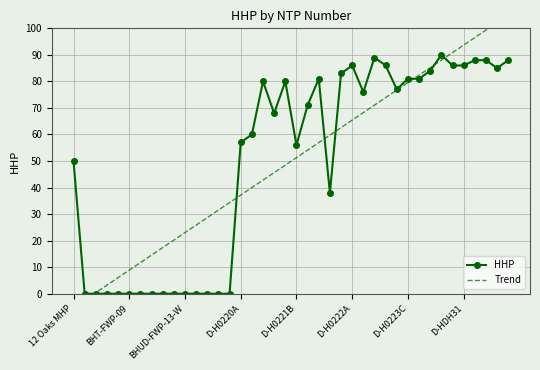

Reading left to right, what are all the values shown in this chart?

HHP: 50.0	0.0	0.0	0.0	0.0	0.0	0.0	0.0	0.0	0.0	0.0	0.0	0.0	0.0	0.0	57.0	60.0	80.0	68.0	80.0	56.0	71.0	81.0	38.0	83.0	86.0	76.0	89.0	86.0	77.0	81.0	81.0	84.0	90.0	86.0	86.0	88.0	88.0	85.0	88.0
Trend: -5.2	-2.4	0.4	3.2	6.1	8.9	11.7	14.5	17.4	20.2	23.0	25.9	28.7	31.5	34.3	37.2	40.0	42.8	45.6	48.5	51.3	54.1	56.9	59.8	62.6	65.4	68.2	71.1	73.9	76.7	79.6	82.4	85.2	88.0	90.9	93.7	96.5	99.3	102.2	105.0